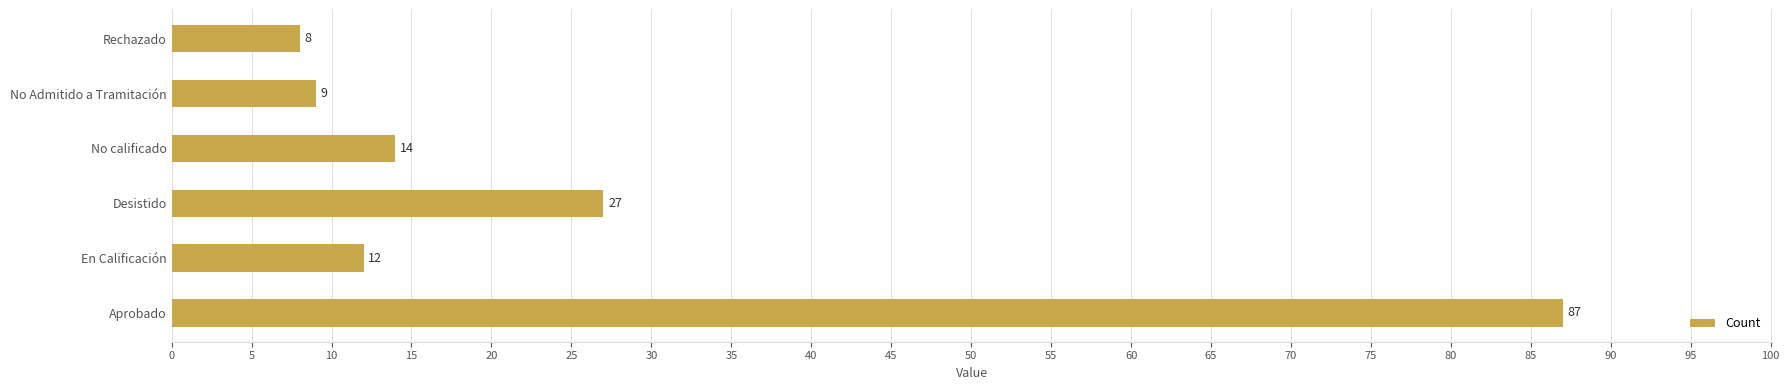

Reading top to bottom, list all the values displayed in this chart.

8	9	14	27	12	87